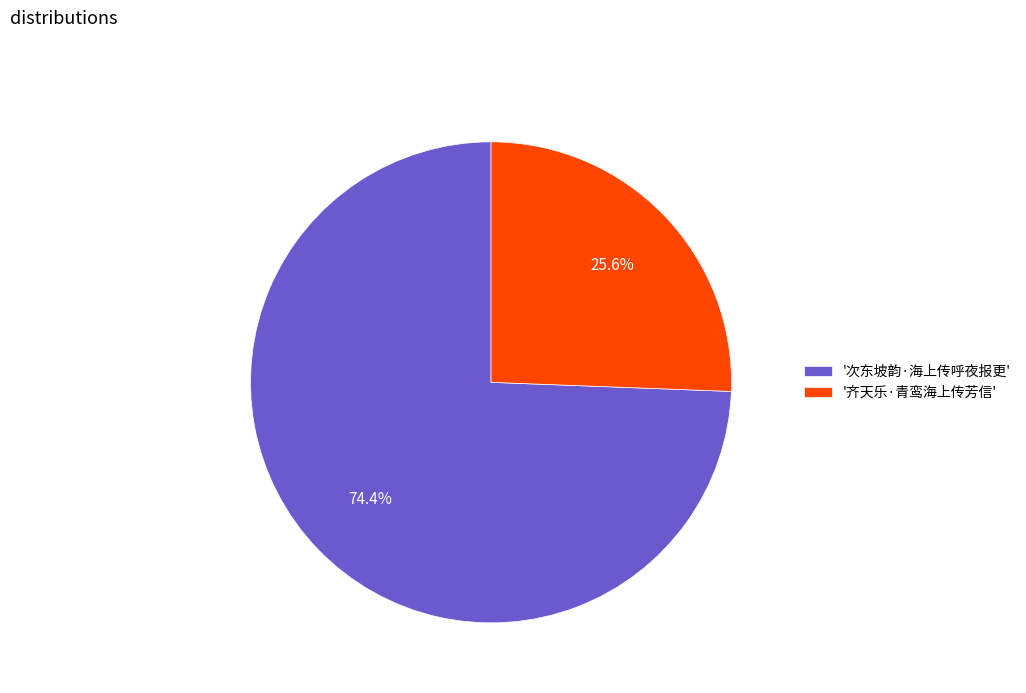

What is the smallest slice in the pie chart?

'齐天乐·青鸾海上传芳信'